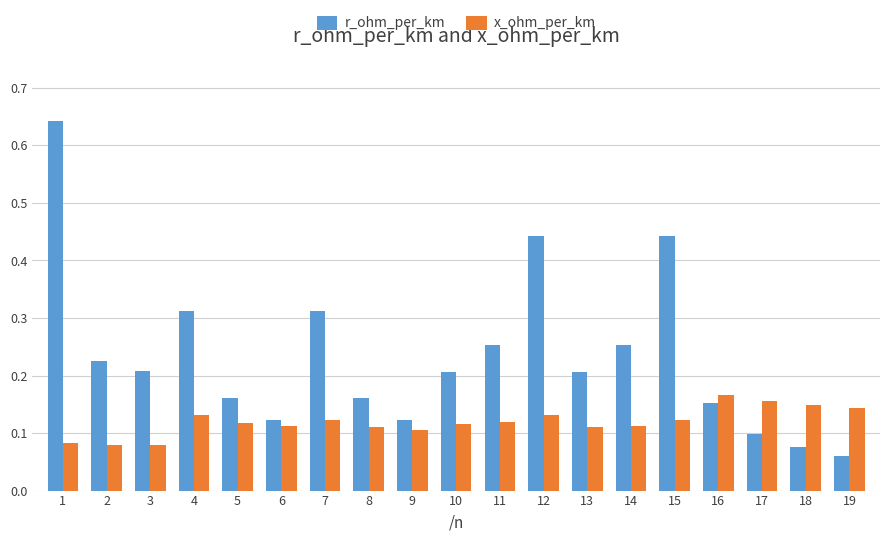

What is the sum of all r_ohm_per_km values?

4.5